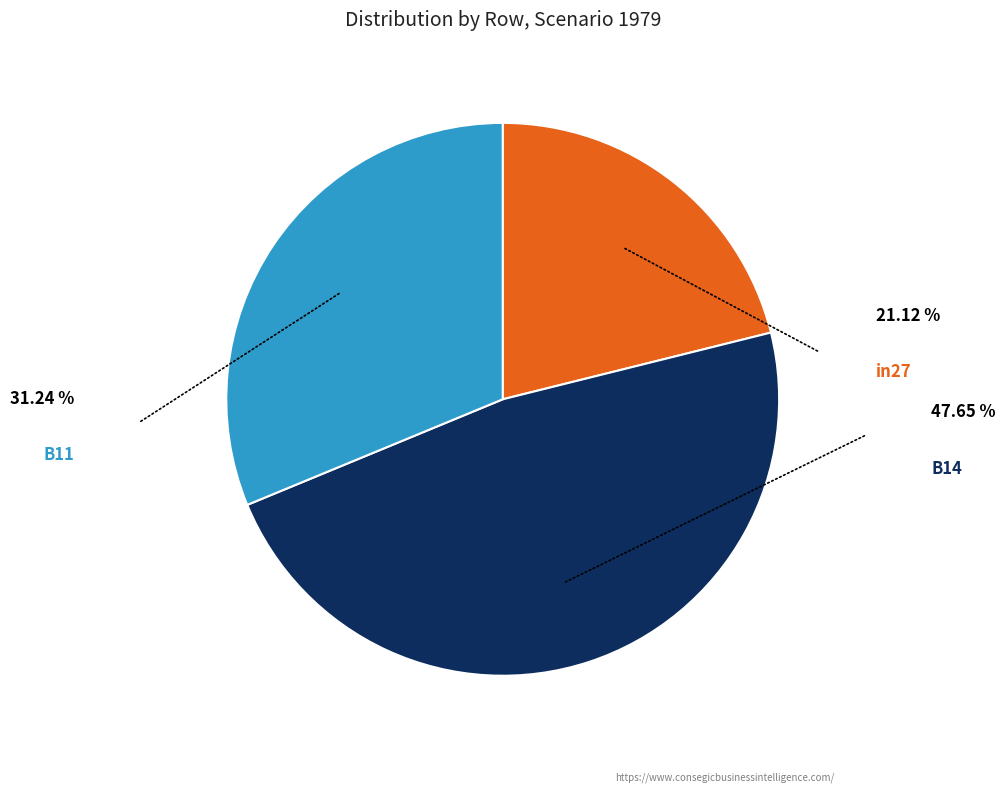

Do in27 and B14 together represent more than half of the pie?

Yes